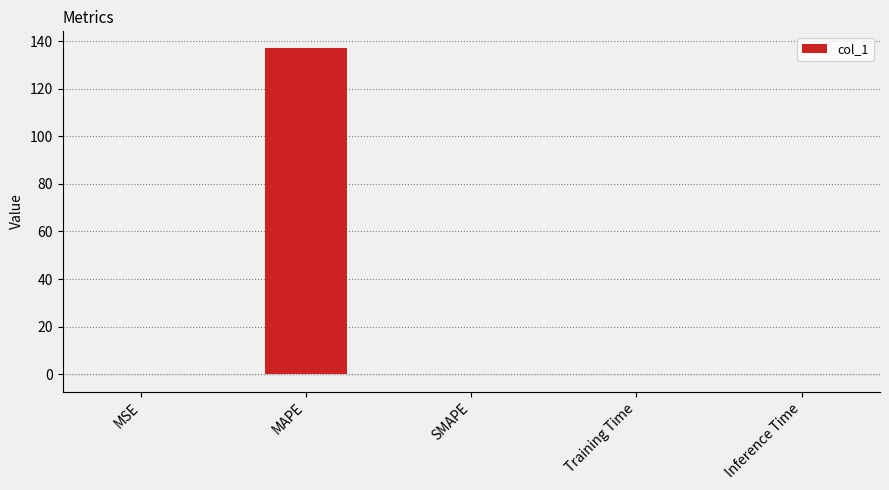

The value at MAPE is 137.3. True or false?

True